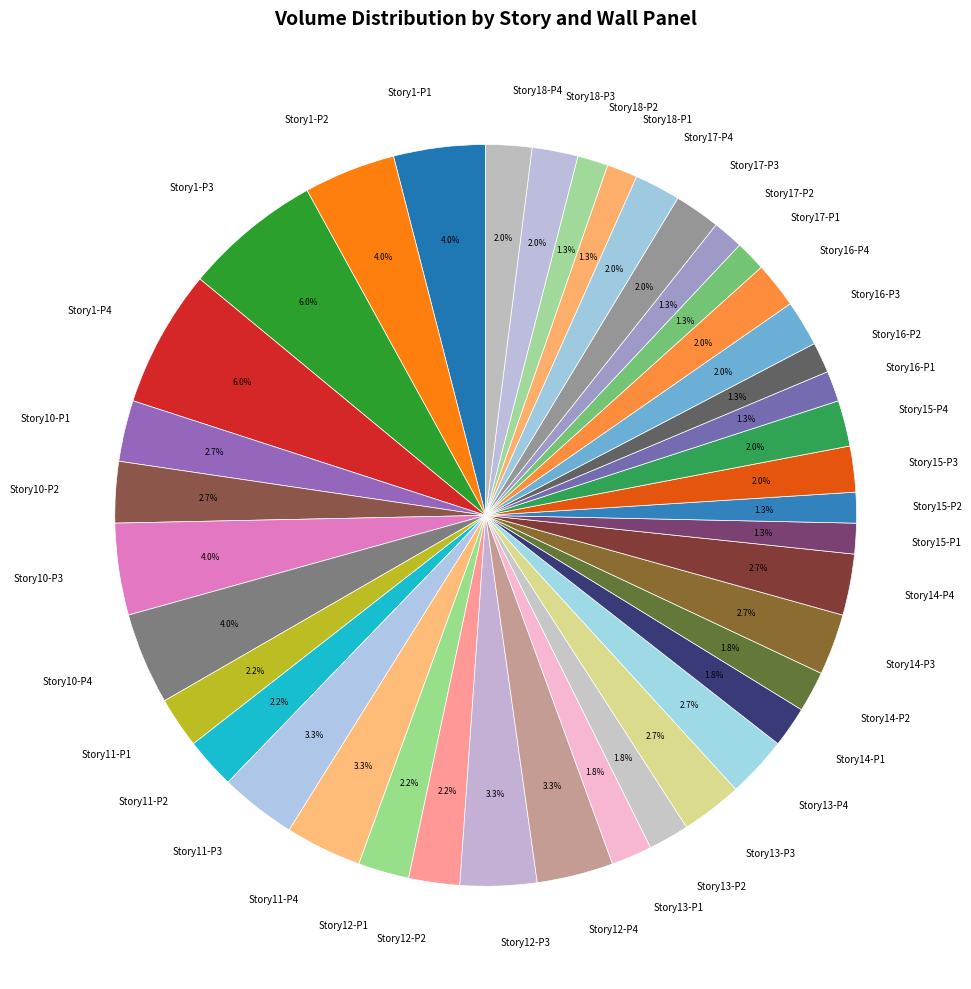

What percentage is NOT represented by Story15-P1?

98.7%